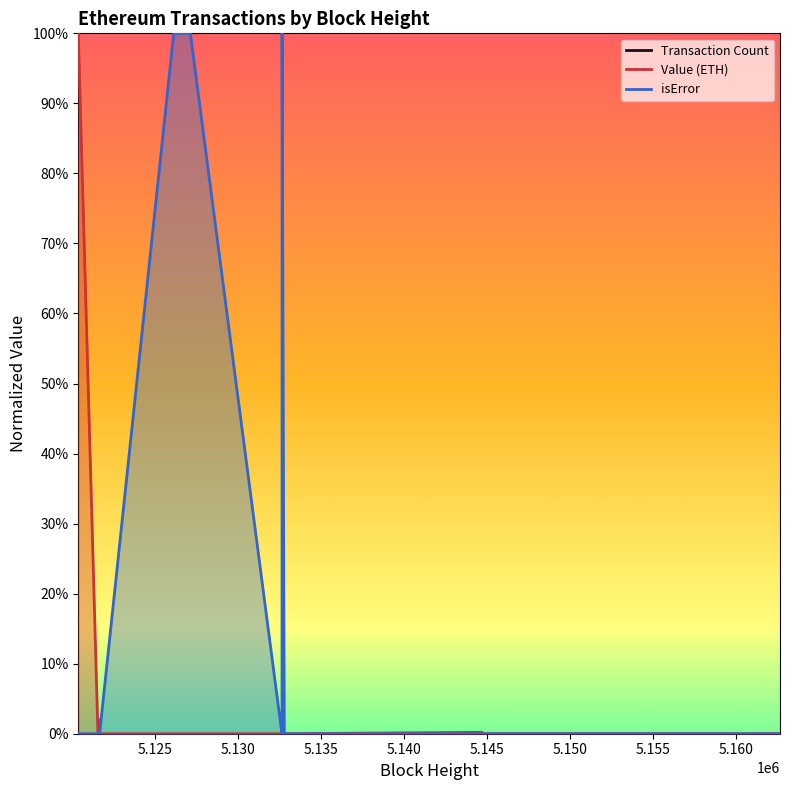

The value of Value (ETH) at 5132793 is 0.0. True or false?

True